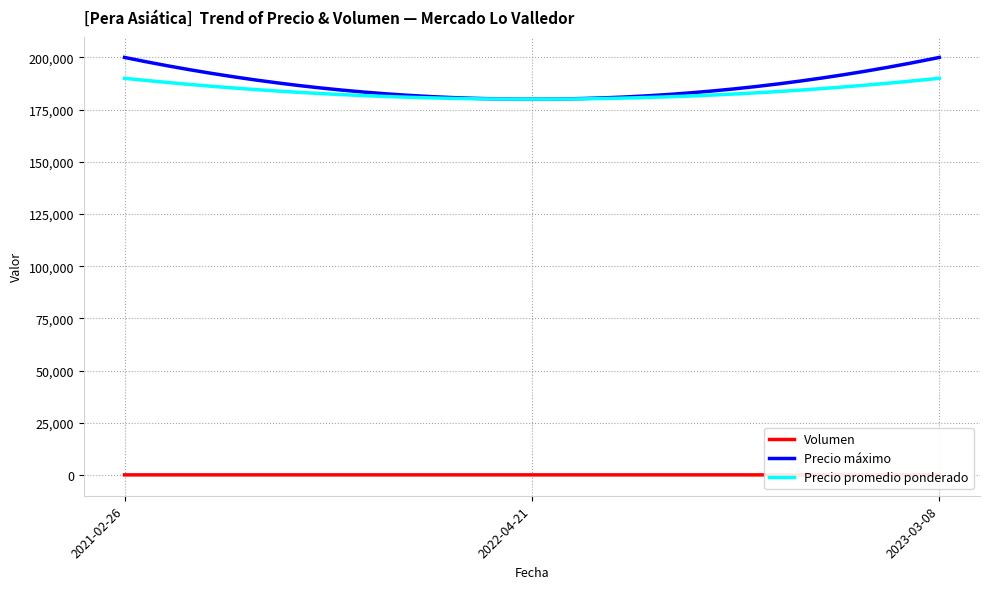

What position from the left is 2021-02-26?

1